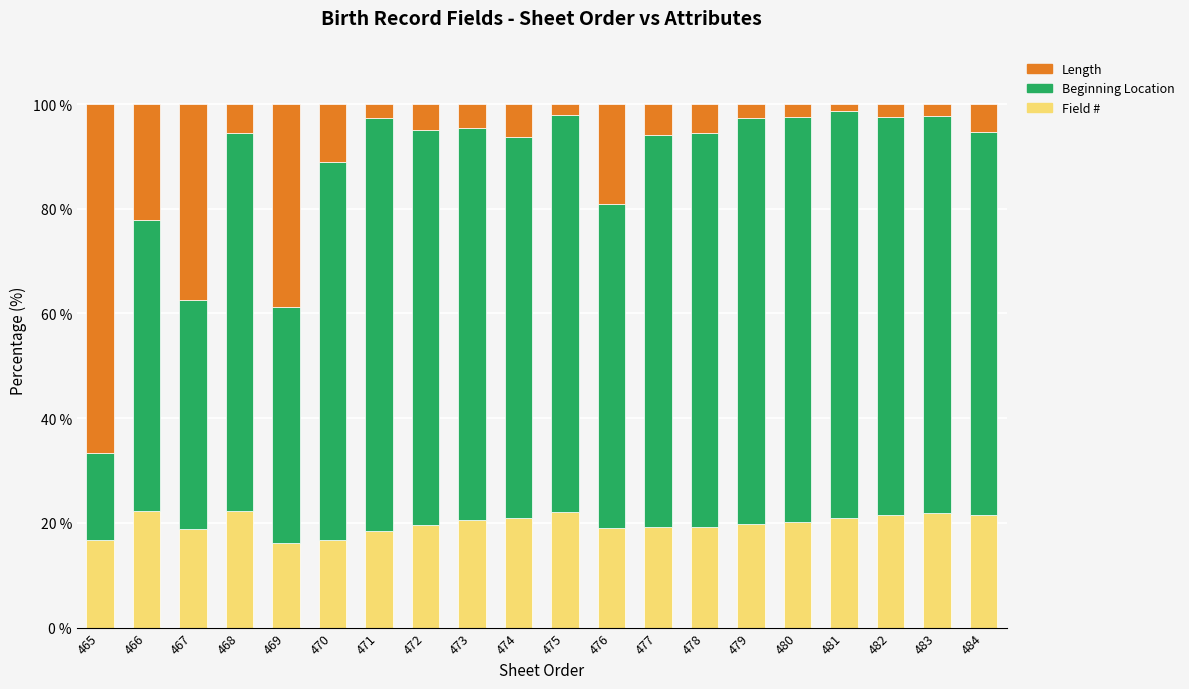

What is the total value across all series at 469?

100.0